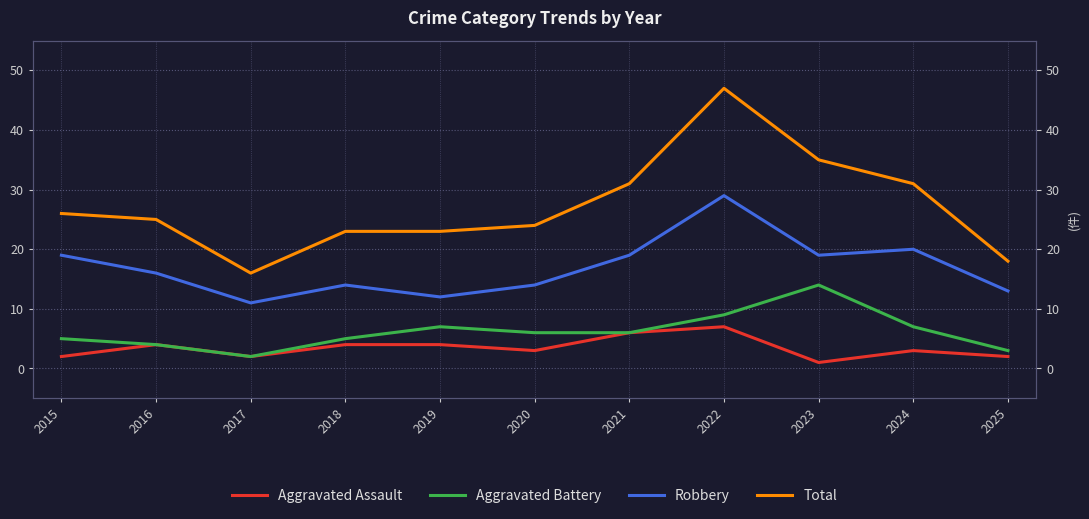

What is the difference between the maximum and minimum values in the Aggravated Assault series?

6